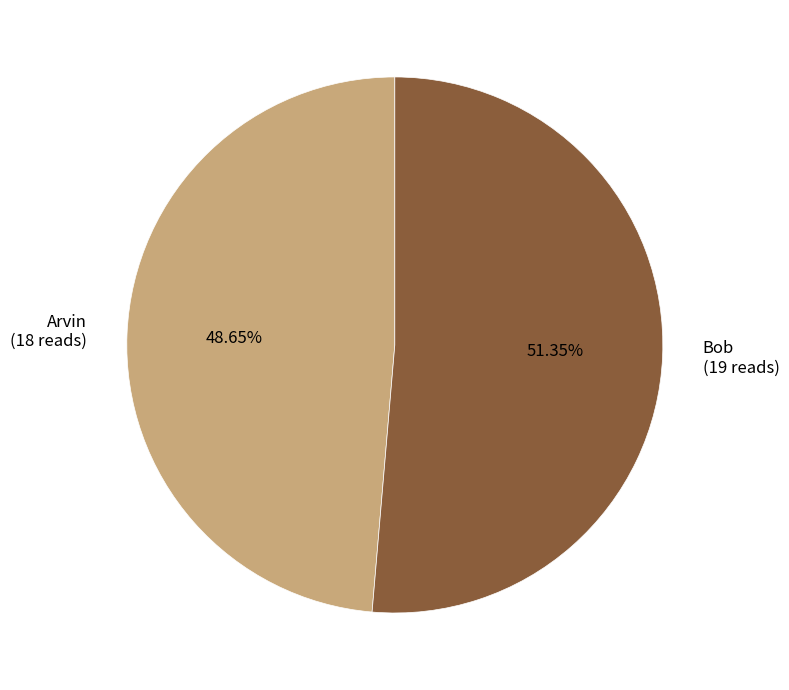

Combined, do Arvin and Bob account for over 50%?

Yes